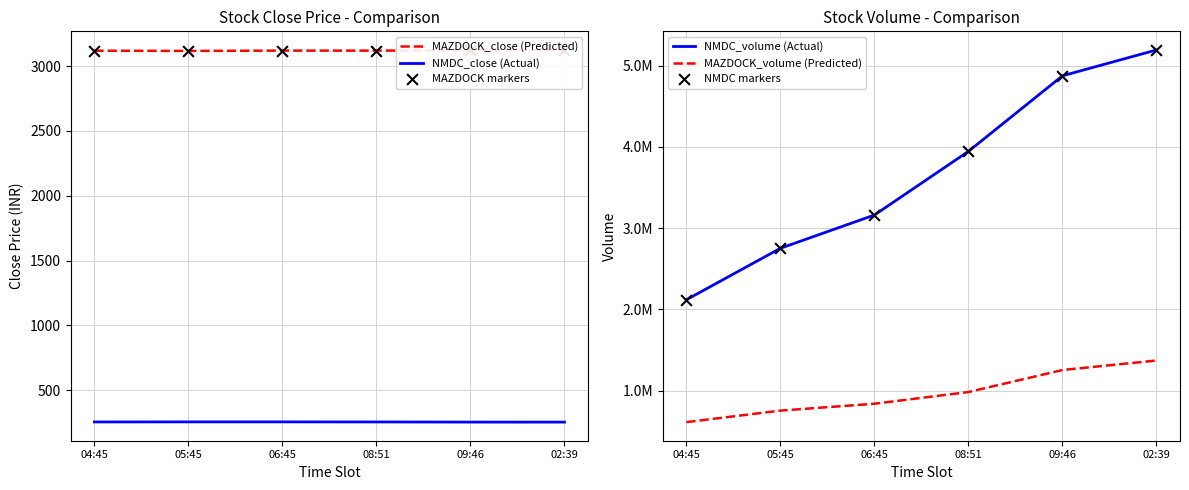

Which series contains the lowest Y value?

NMDC_close (Actual)